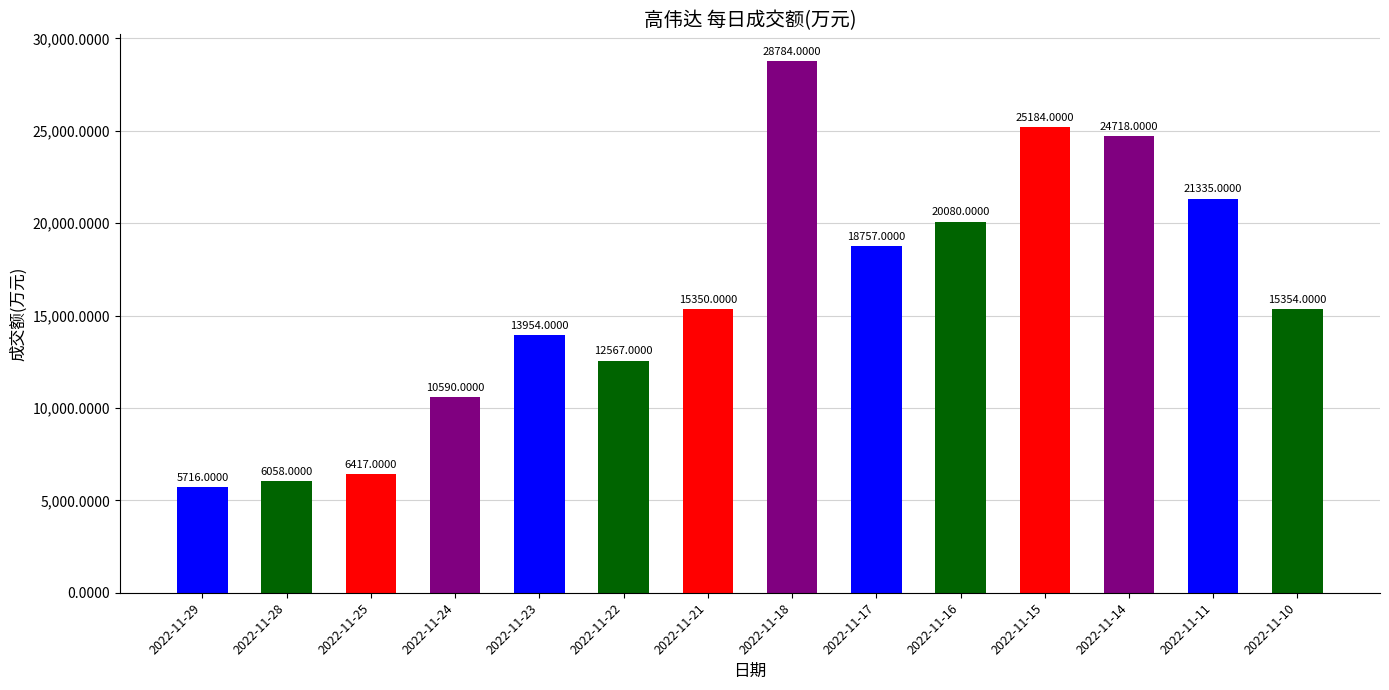

Approximately how many times larger is the value at 2022-11-29 compared to 2022-11-28?

0.9